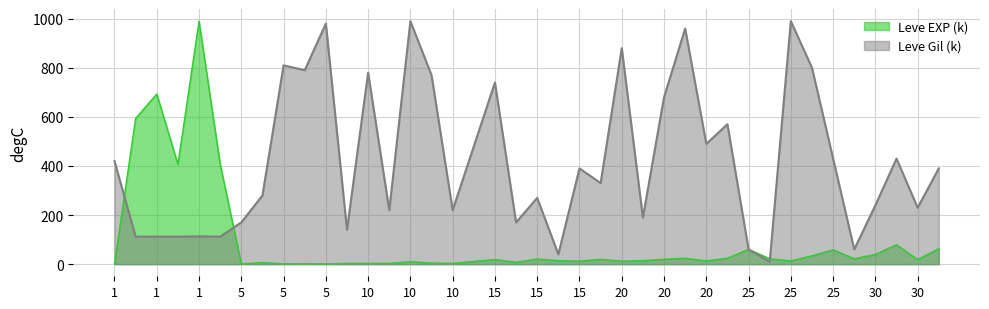

Does the chart have visible grid lines?

Yes